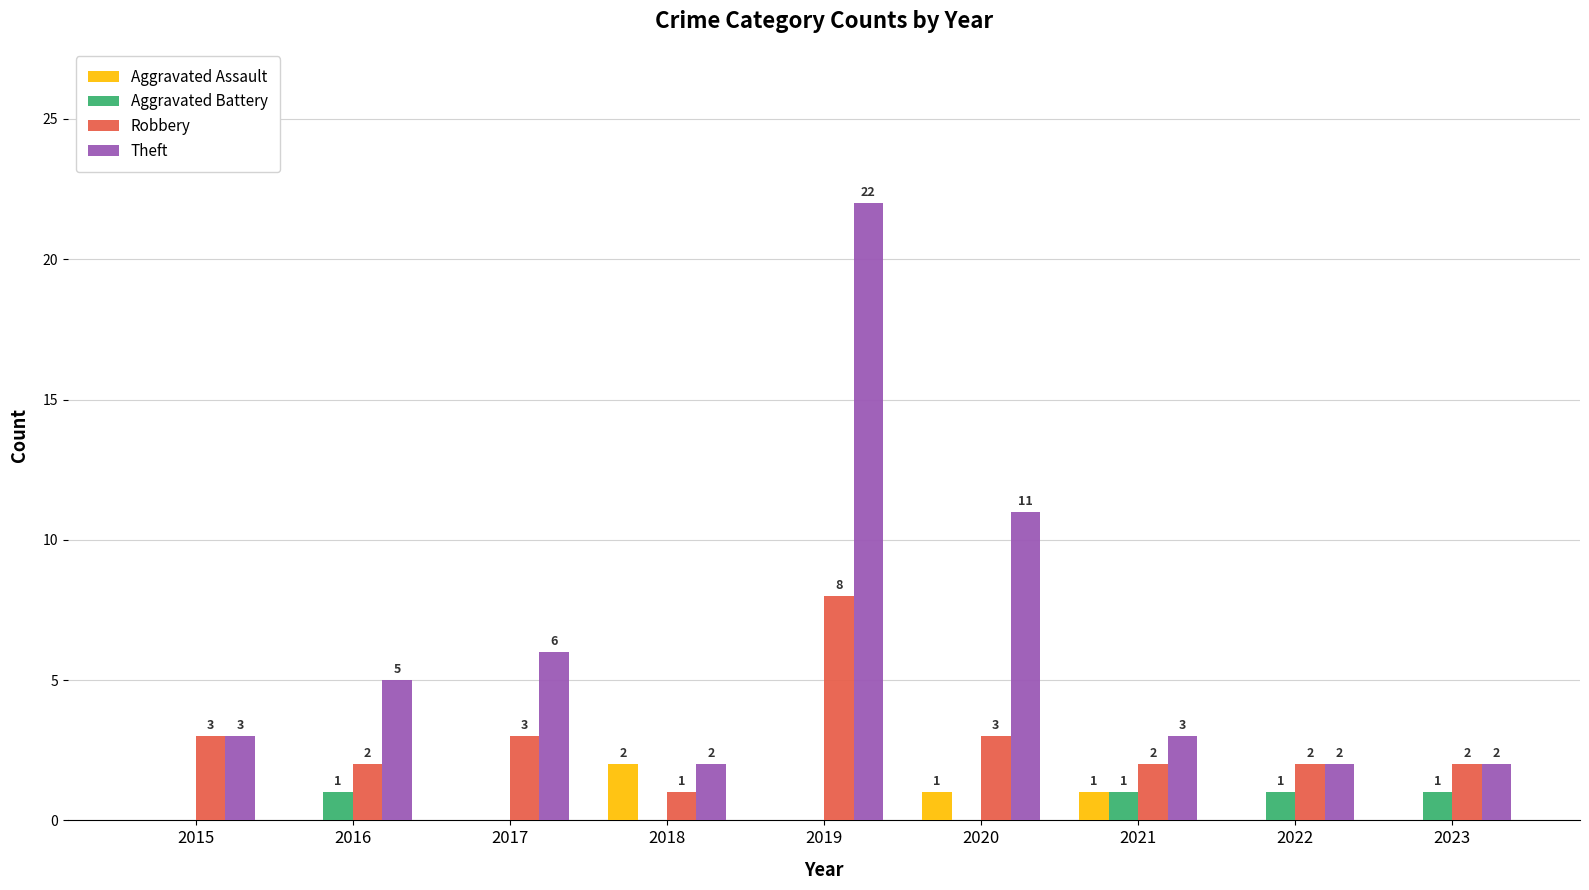

What is the sum of all Aggravated Assault values?

4